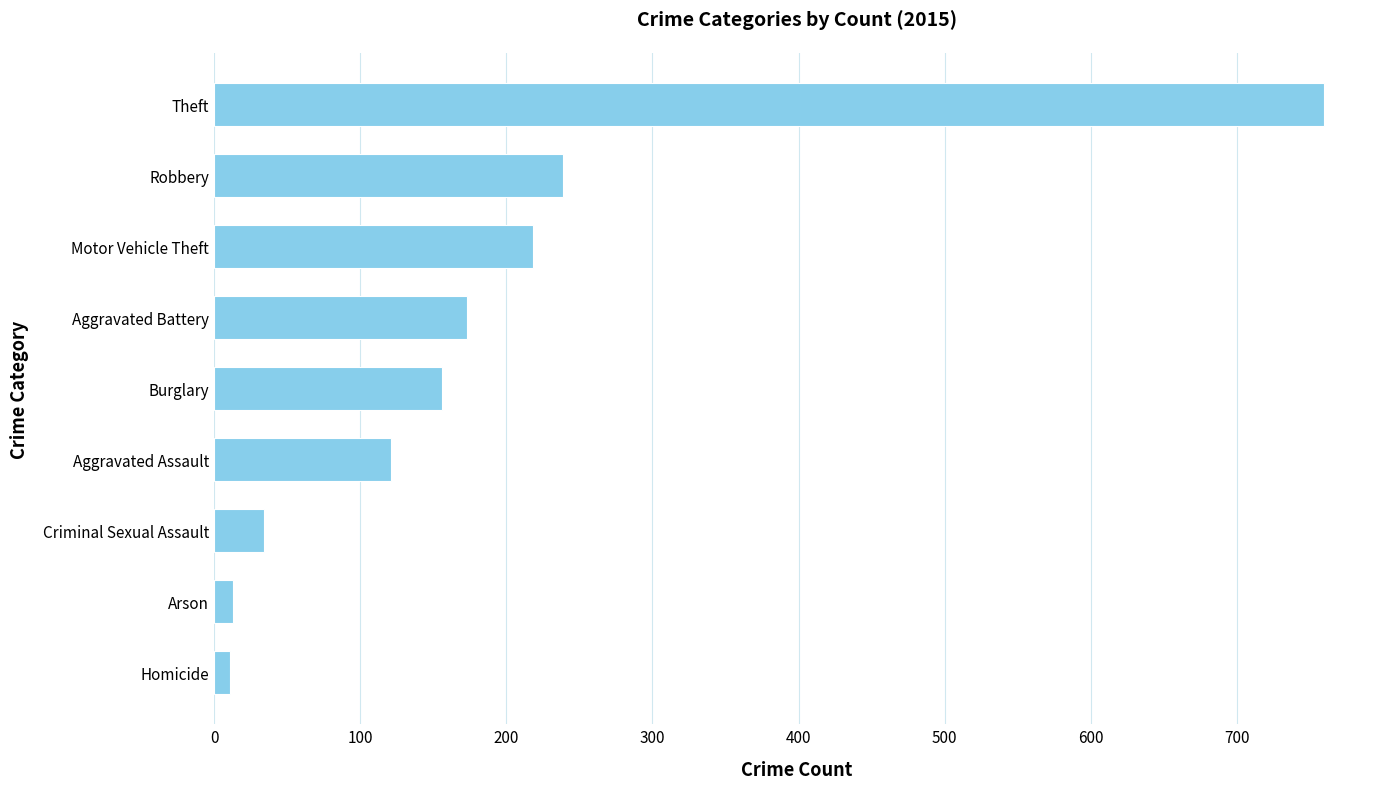

Which label corresponds to the largest value in the chart?

Theft